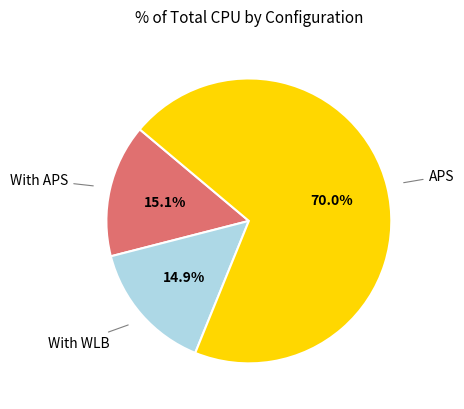

Is there a majority slice in this chart?

Yes